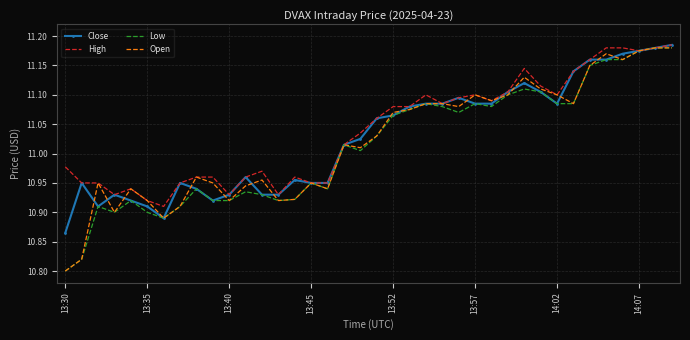

What is the difference between the second highest and minimum values in the Open series?

0.4